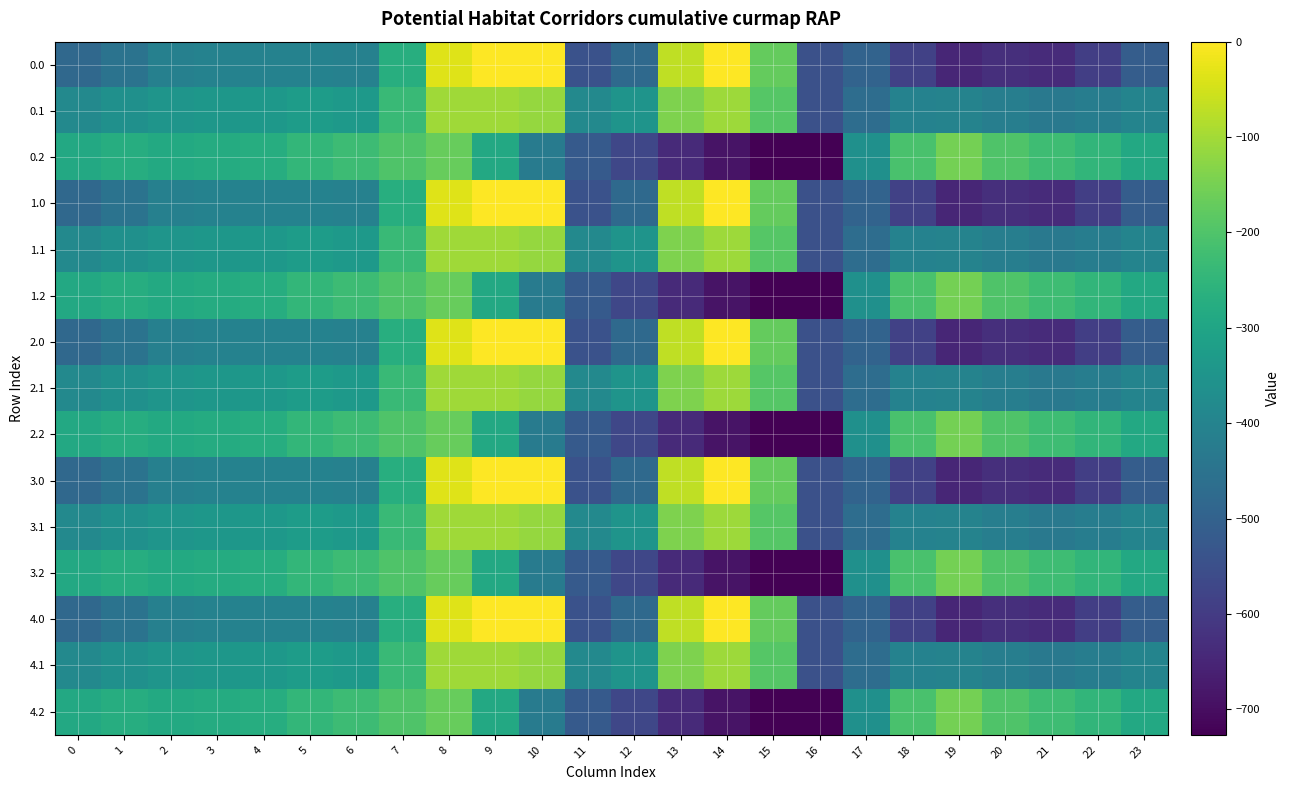

At 9, list the series in order from smallest to largest.

0.2, 1.2, 2.2, 3.2, 4.2, 0.1, 1.1, 2.1, 3.1, 4.1, 0.0, 1.0, 2.0, 3.0, 4.0